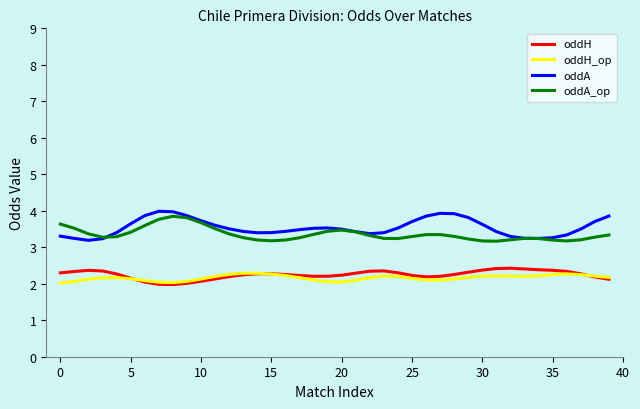

What is the sum of all oddH values?

89.9